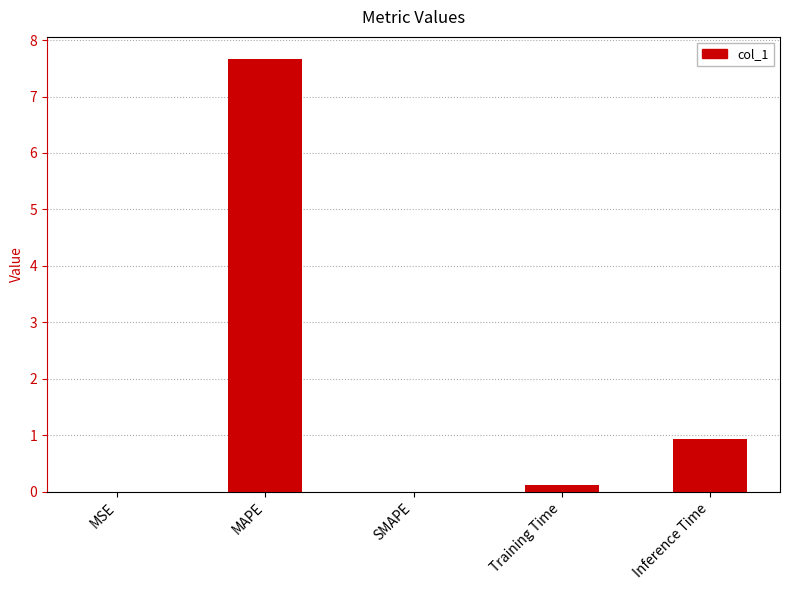

Count the number of data series in this chart.

1